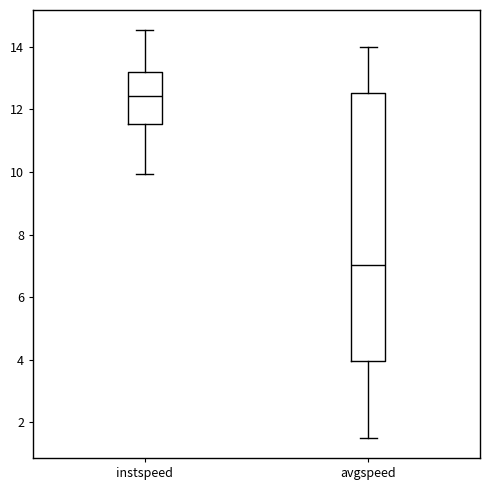

Reading left to right, read every box against the y-axis: the position of its median line, the range the box covers, and the ends of its whiskers. The values are not printed on the chart, so give them approximately, as read against the axis.

instspeed: median 12.4, box 11.6 to 13.2, whiskers 10.0 to 14.6
avgspeed: median 7.0, box 4.0 to 12.6, whiskers 1.6 to 14.0